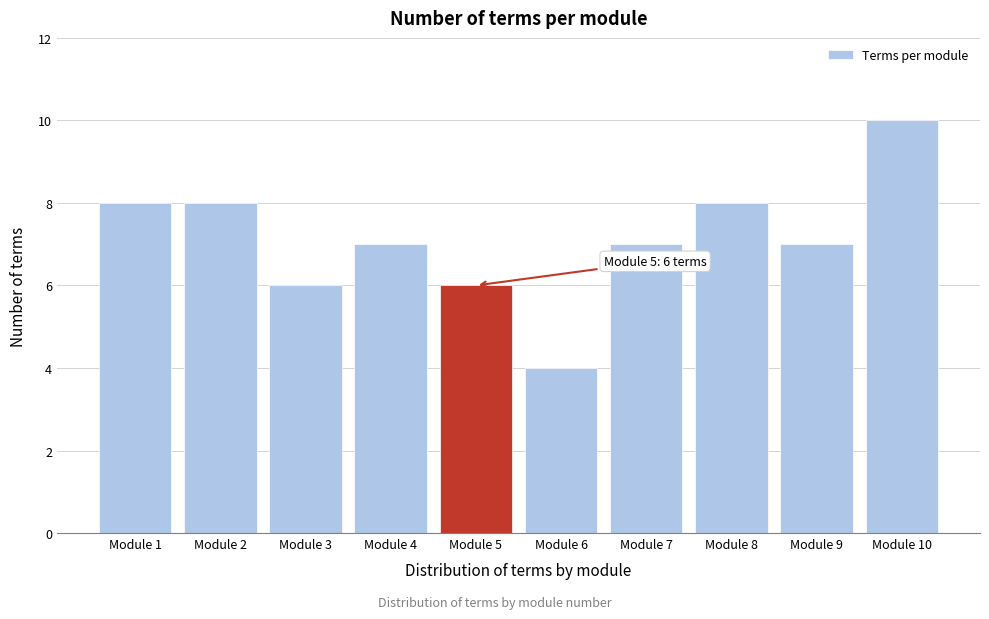

Reading left to right, extract all data points from this chart.

Module 1=8	Module 2=8	Module 3=6	Module 4=7	Module 5=6	Module 6=4	Module 7=7	Module 8=8	Module 9=7	Module 10=10